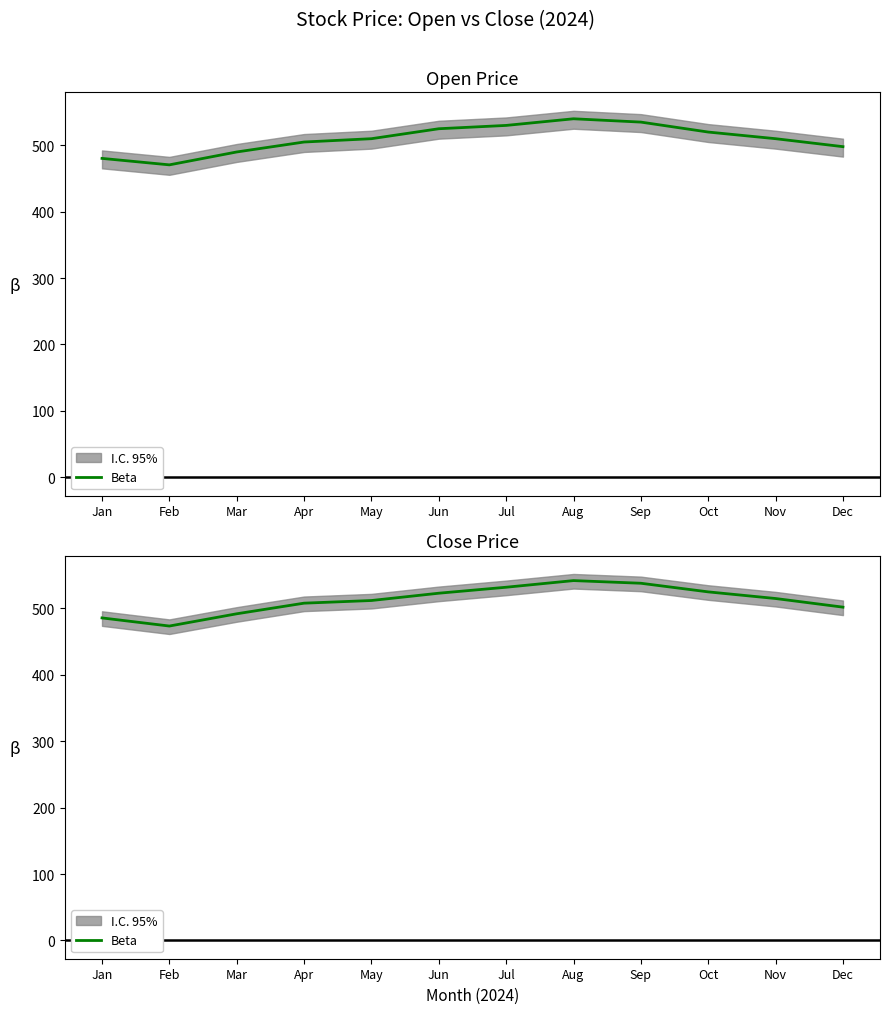

Where is the first local minimum?

Feb